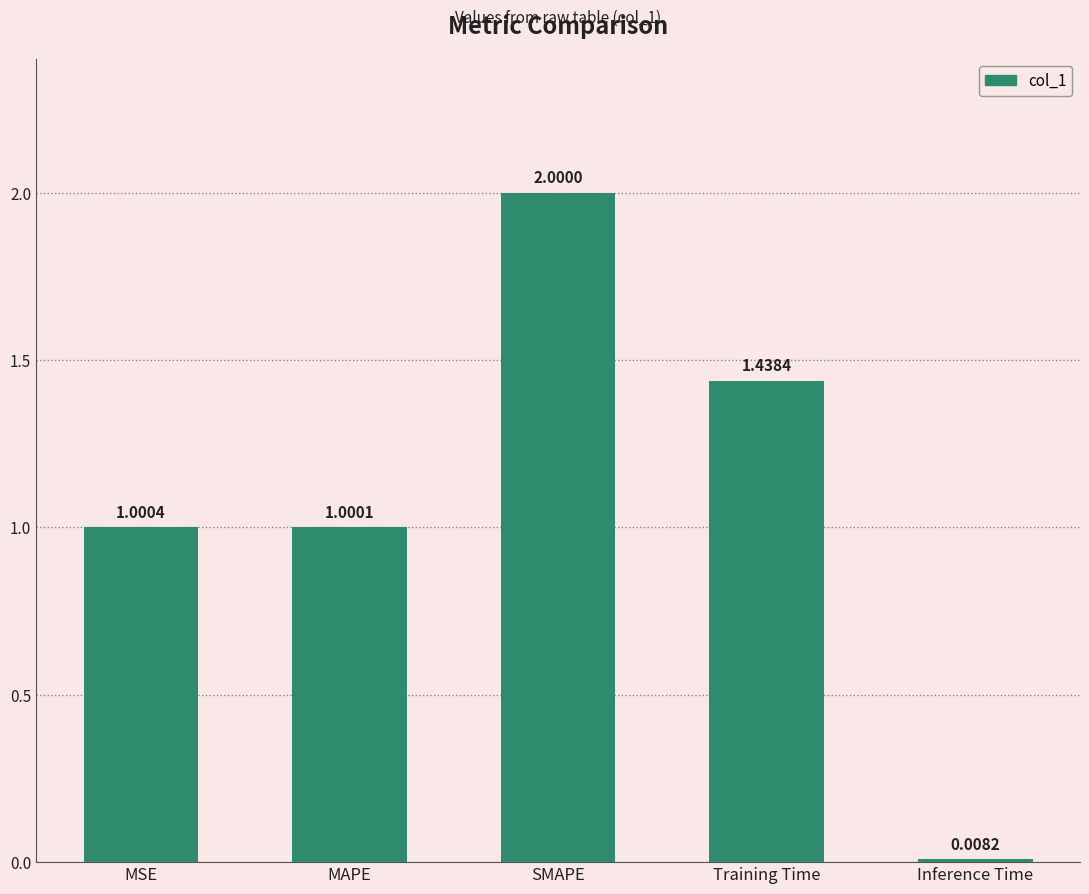

What is the sum of all values?

5.4